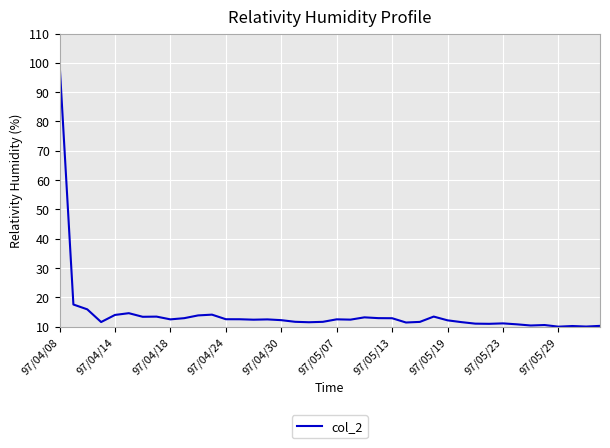

What is the smallest value displayed?

10.0